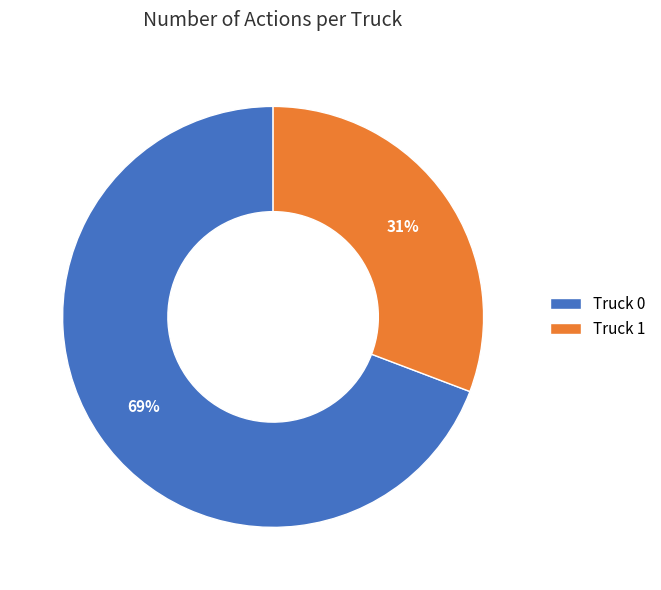

Is the sum of Truck 0 and Truck 1 greater than half?

Yes